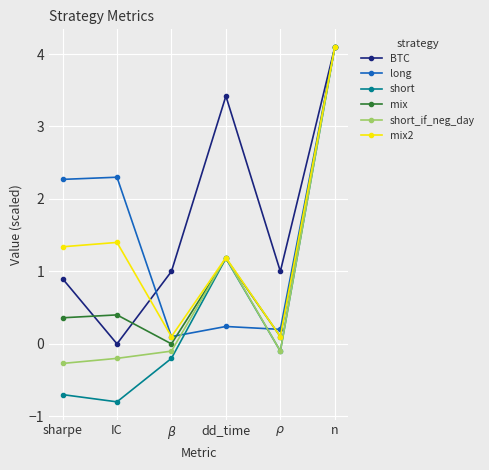

True or false: BTC has a value of 0.0 at IC.

True